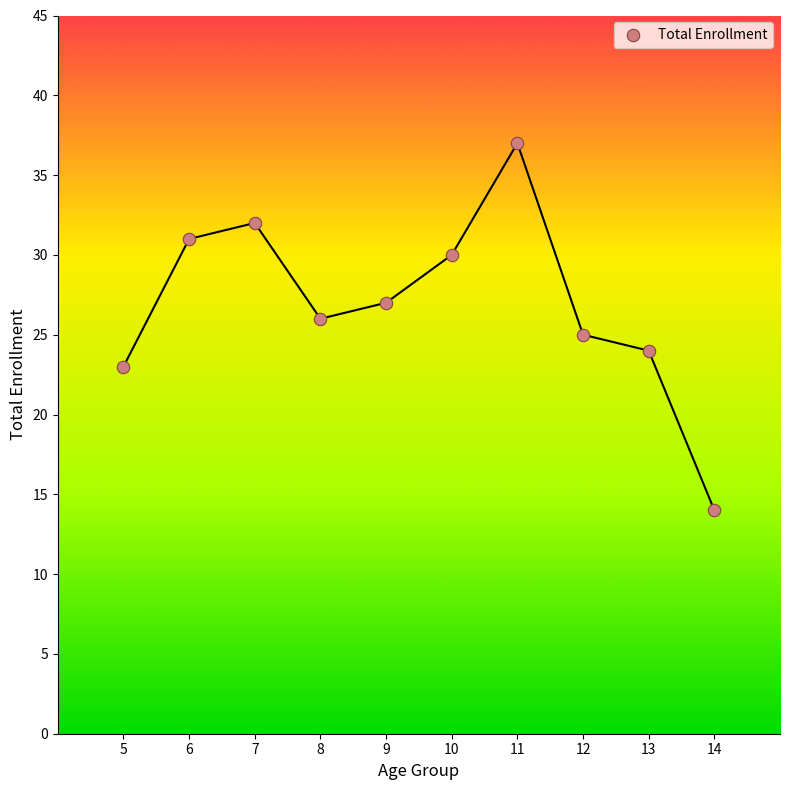

What is the range of Y values (max minus min)?

23